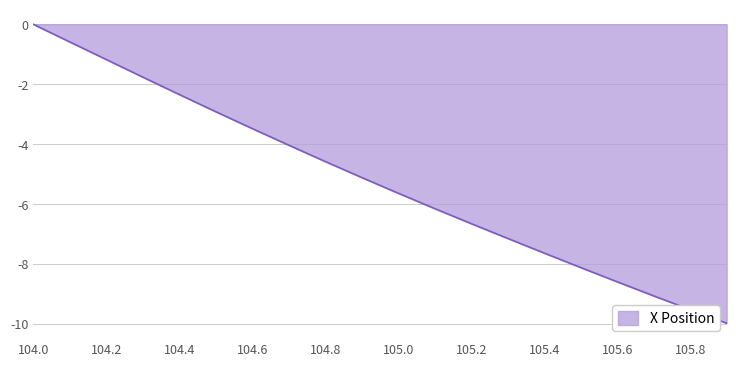

What is the difference between the maximum and minimum values?

10.0